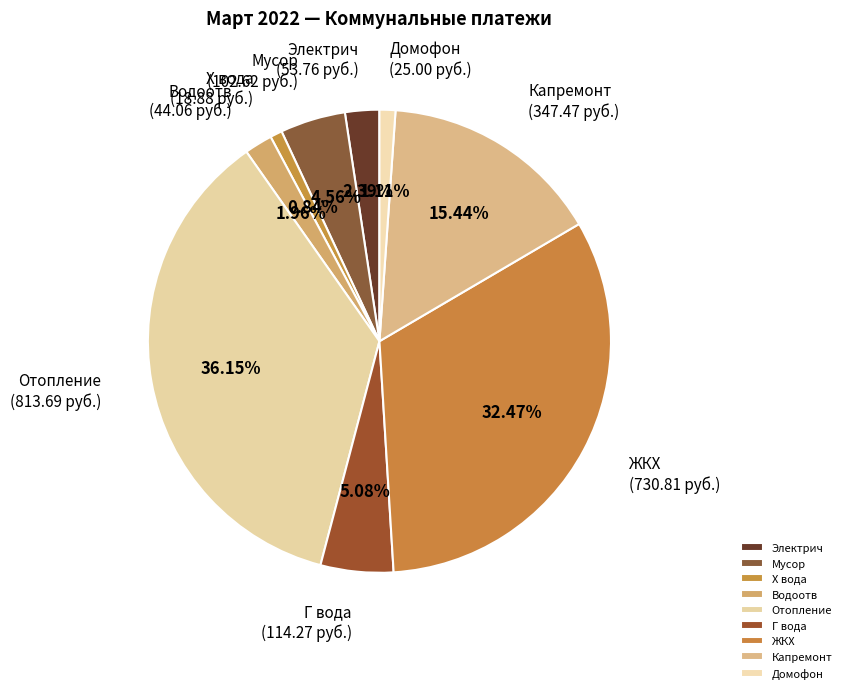

Is Х вода the majority of the pie?

No